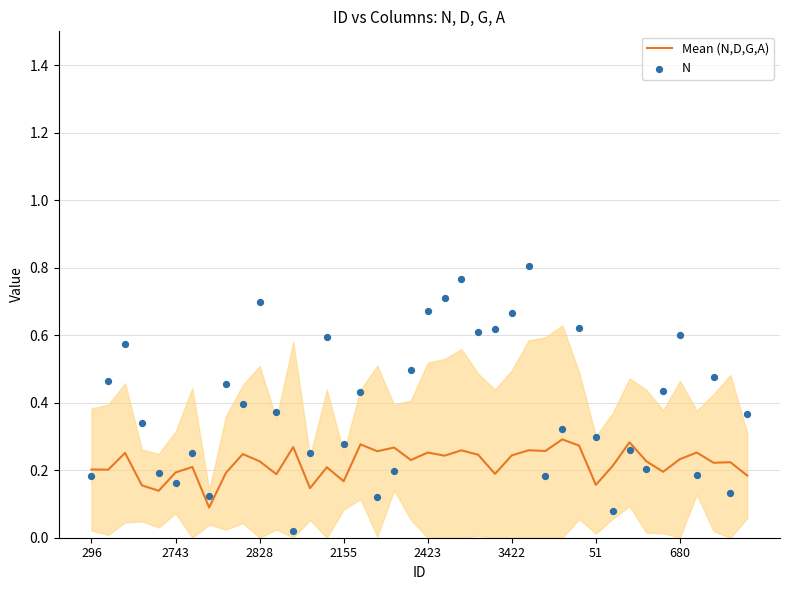

Which series contains the lowest Y value?

N